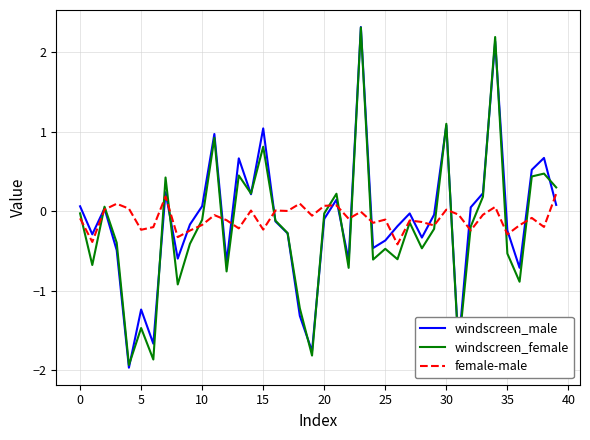

What is the highest value of the windscreen_female series?

2.3